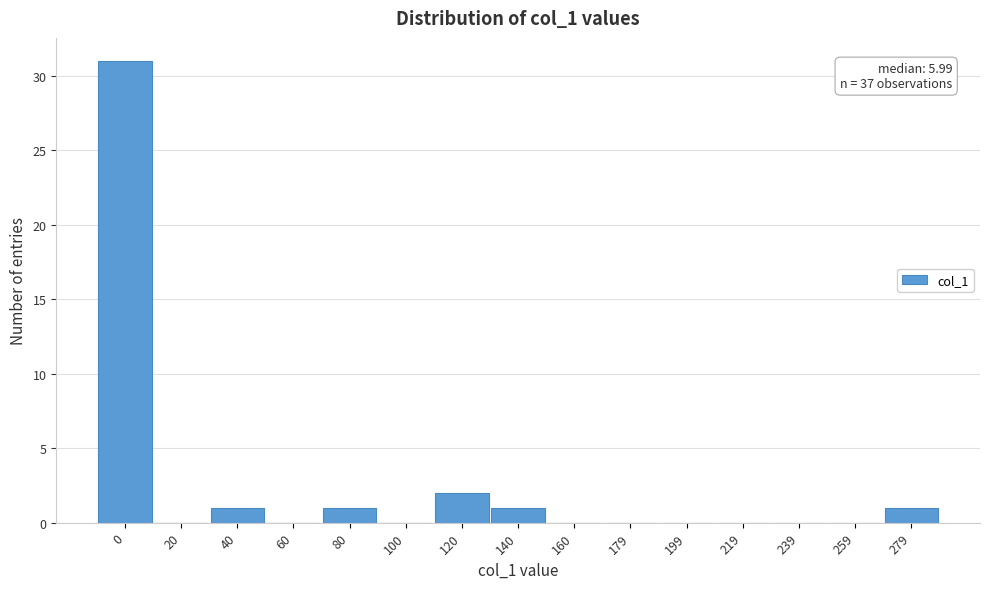

Reading left to right, list all the values displayed in this chart.

0=31	20=0	40=1	60=0	80=1	100=0	120=2	140=1	160=0	179=0	199=0	219=0	239=0	259=0	279=1